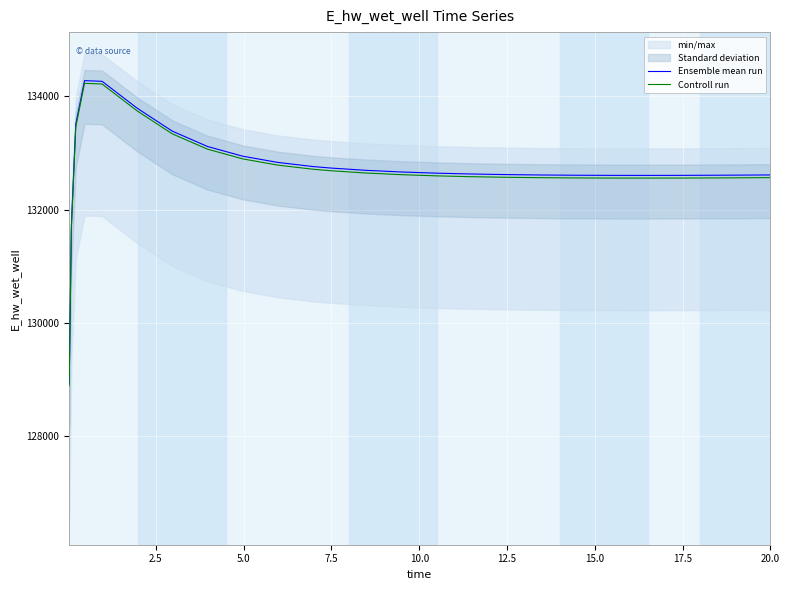

What is the lowest value of the Controll run series?

128892.6